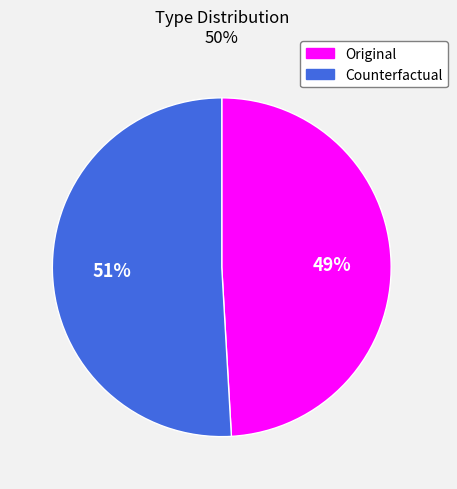

Which has a higher value, Counterfactual or Original?

Counterfactual